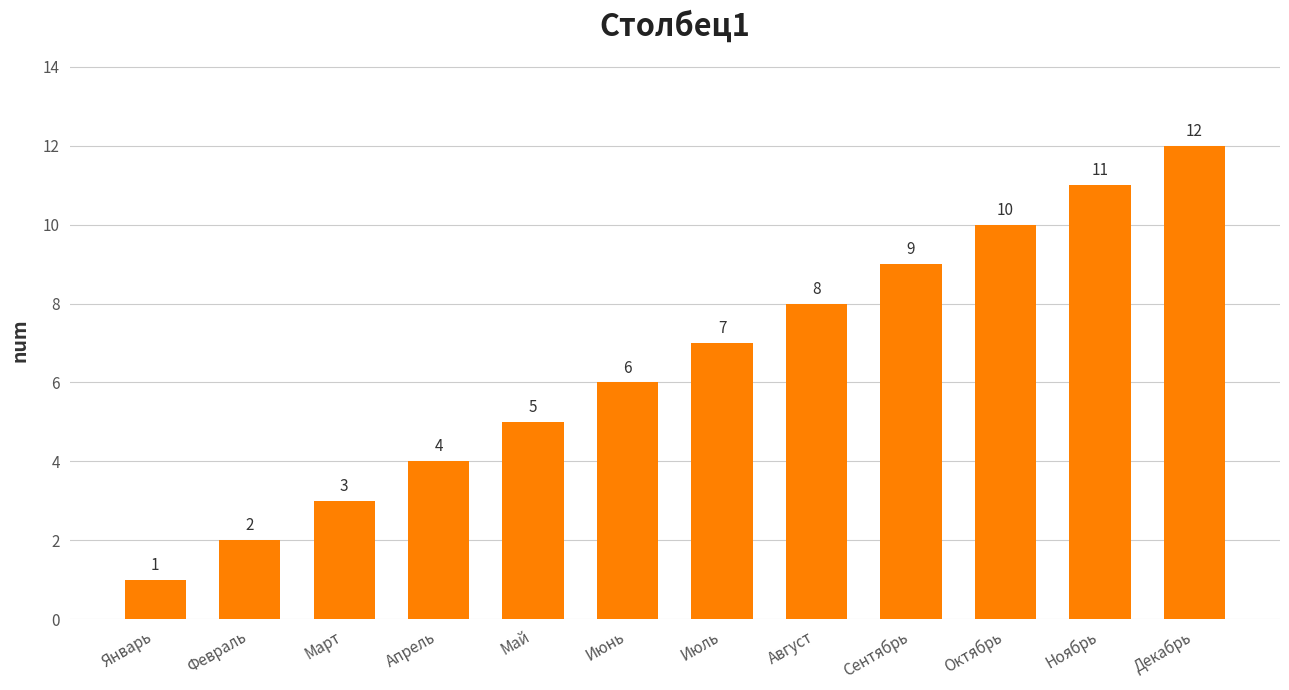

What is the label of the 11th bar from the left?

Ноябрь